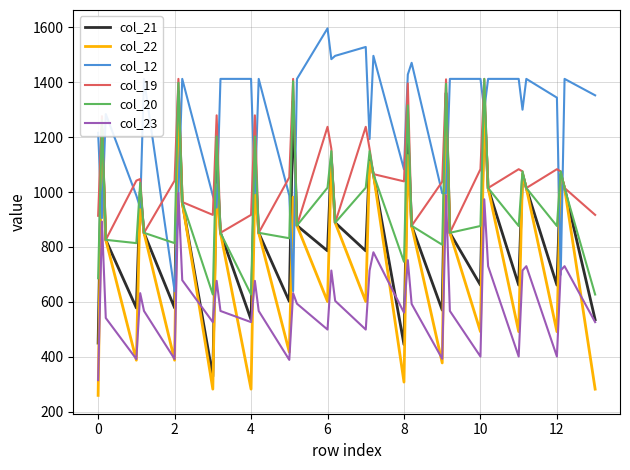

What is the greatest value displayed?

1596.0